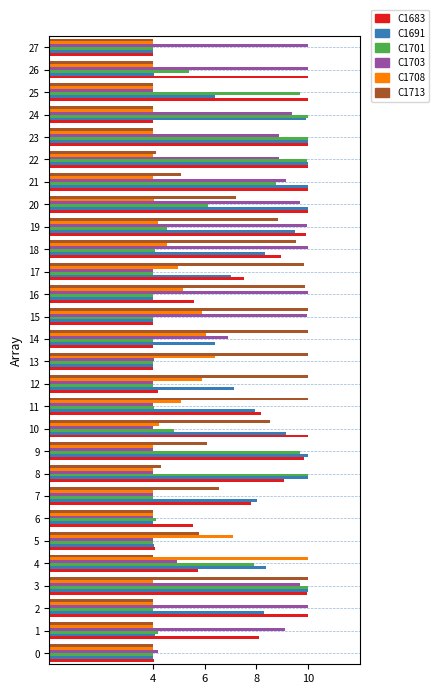

What is the minimum value shown in the chart?

4.0